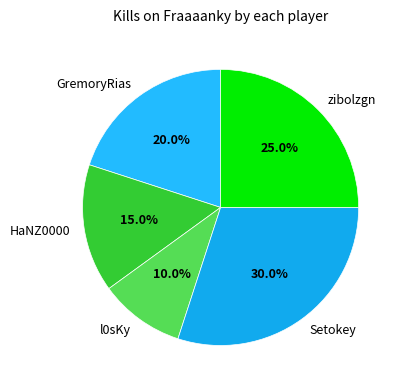

Is Setokey the majority of the pie?

No